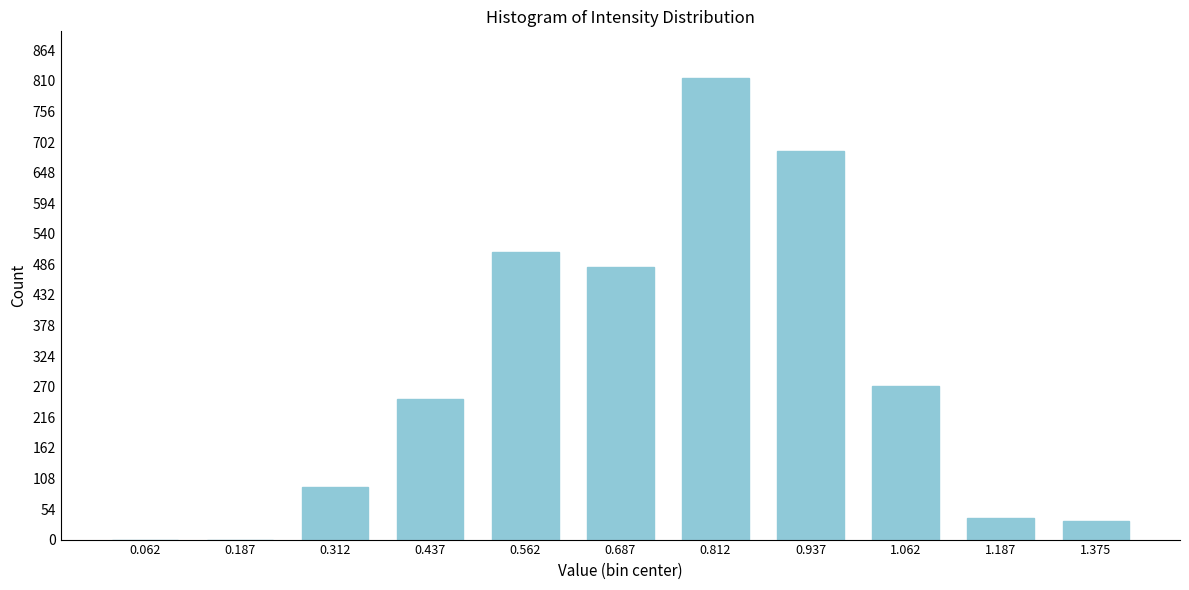

Reading left to right, list all the values displayed in this chart.

0.062=0	0.187=0	0.312=93	0.437=249	0.562=508	0.687=481	0.812=816	0.937=687	1.062=271	1.187=38	1.375=32